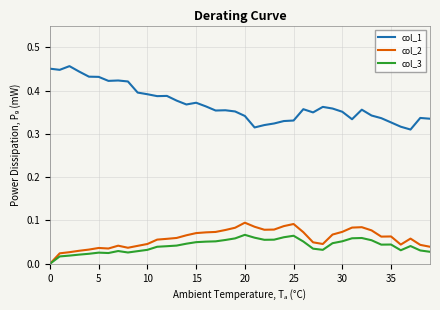

List the series in order of their peak value, highest first.

col_1, col_2, col_3